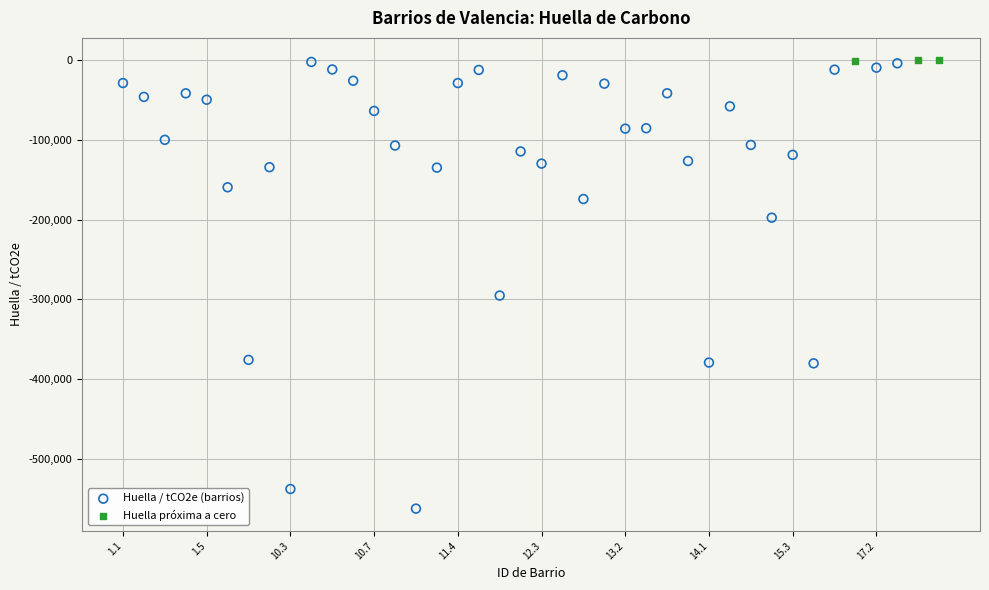

Which series reaches the minimum Y coordinate?

Huella / tCO2e (barrios)